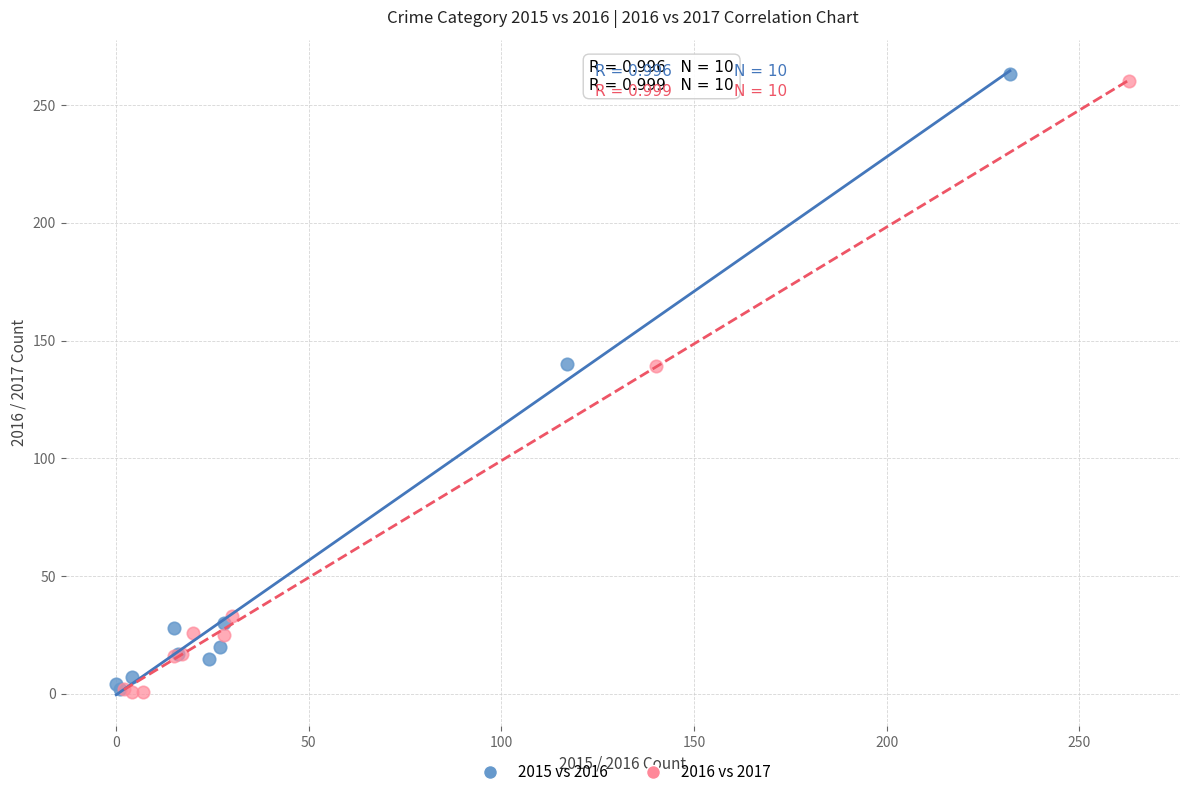

Which series has the largest Y range (max minus min)?

2015 vs 2016